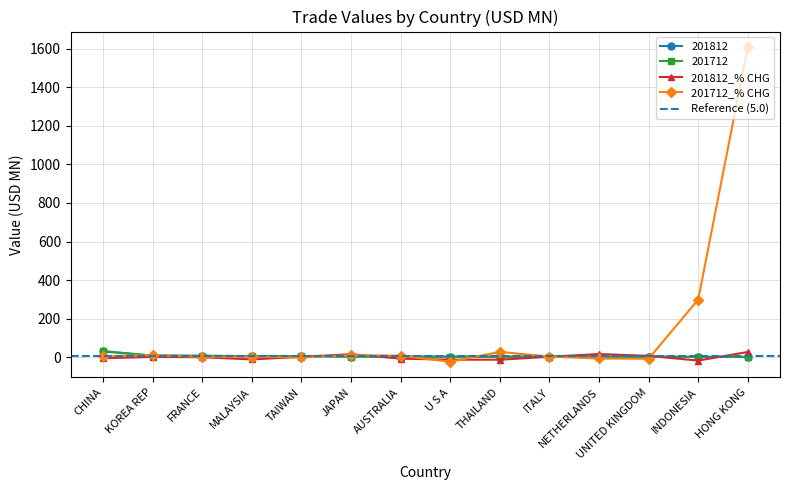

True or false: 201812 has more than 1 points higher than both neighbors.

True